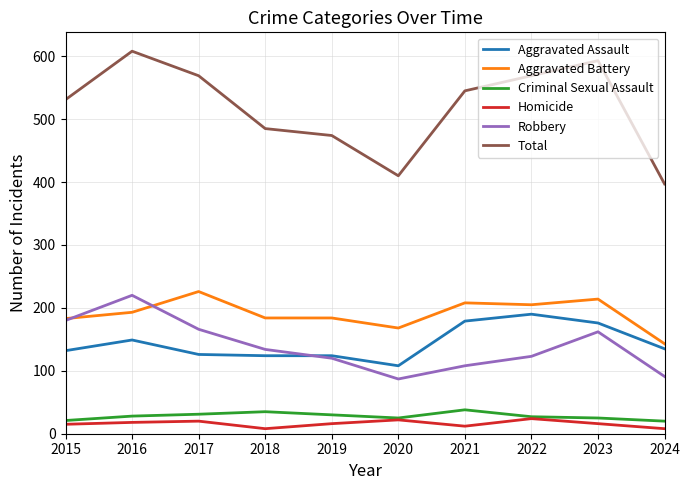

What is the difference between the highest and lowest values at 2024?

389